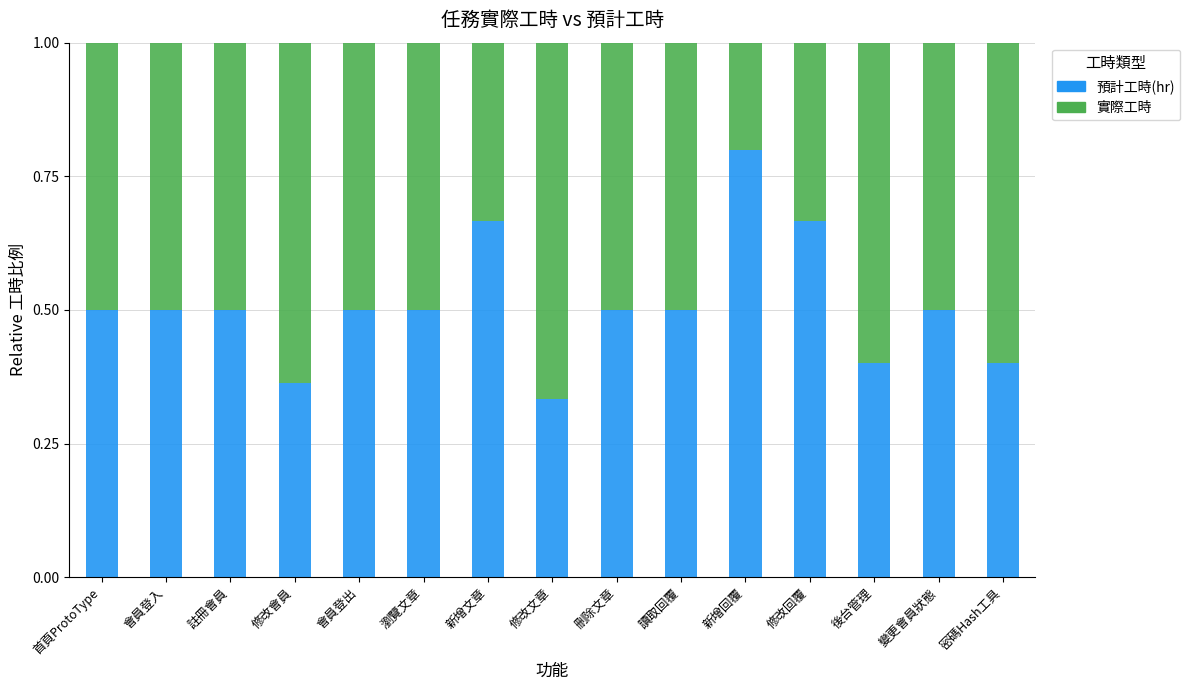

True or false: 預計工時(hr) has a value of 0.5 at 刪除文章.

True